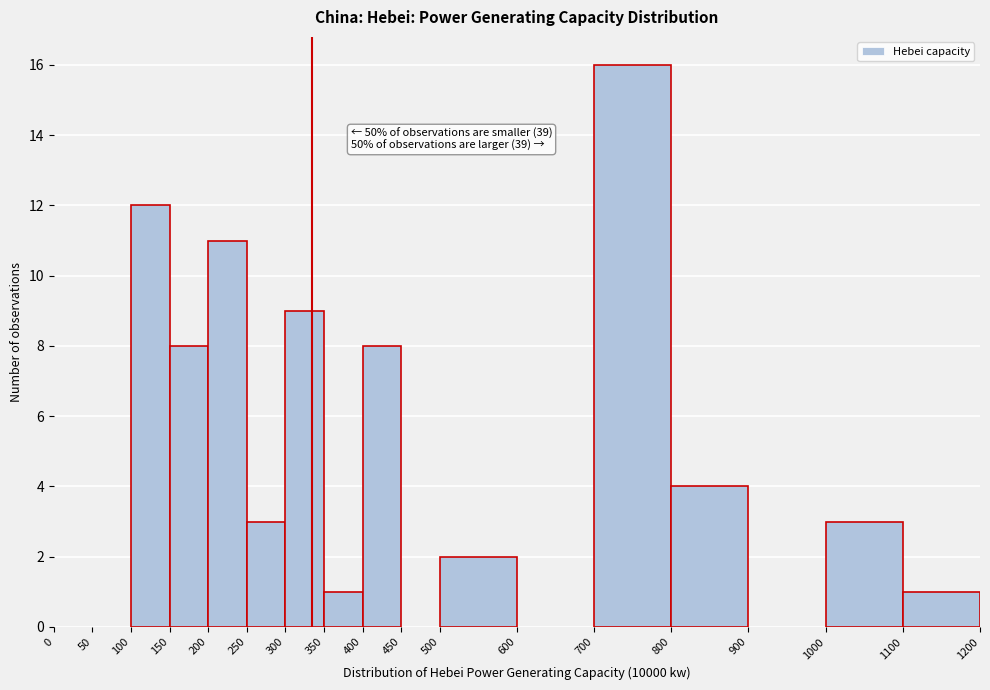

Over which range of the x-axis is the bar tallest?

700 to 800